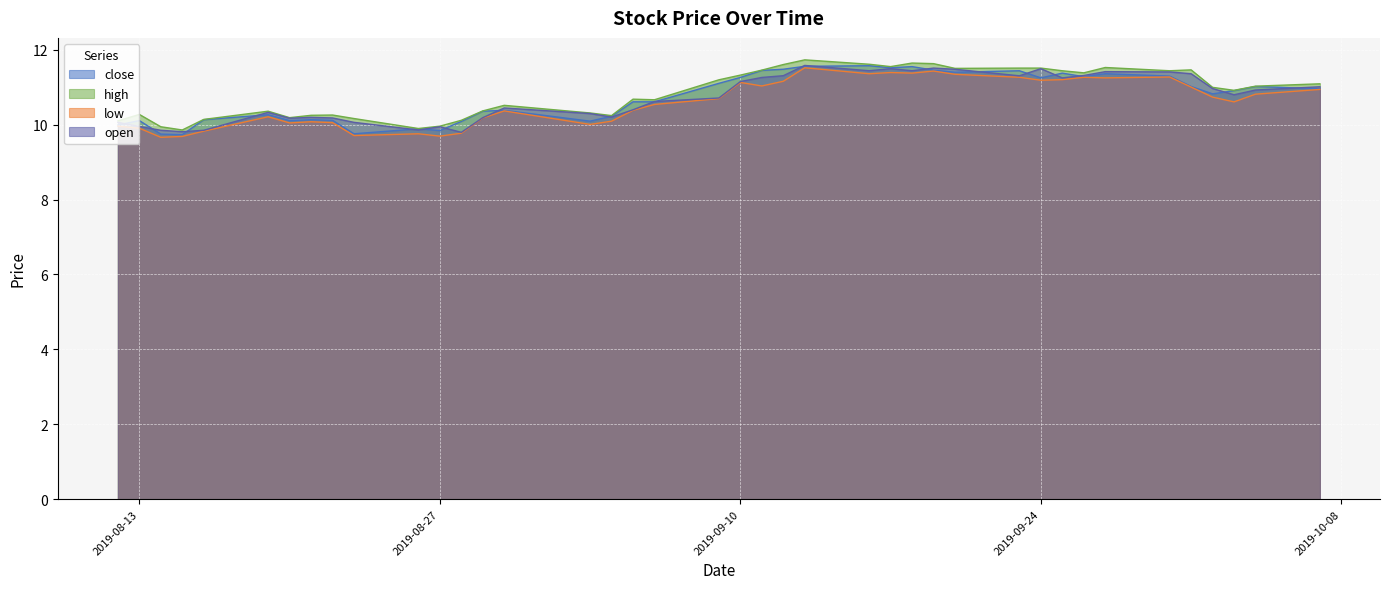

What are all the series names shown in the legend?

close, high, low, open